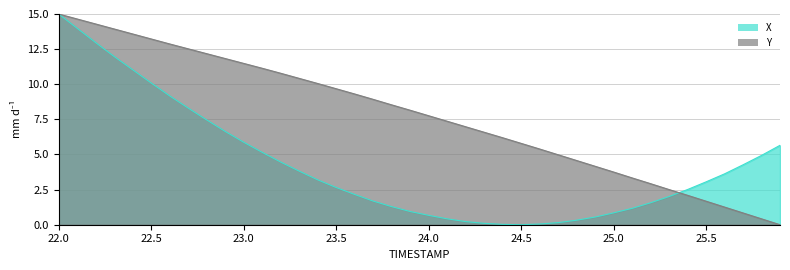

The X series shows 5.7 at 24.5. True or false?

False